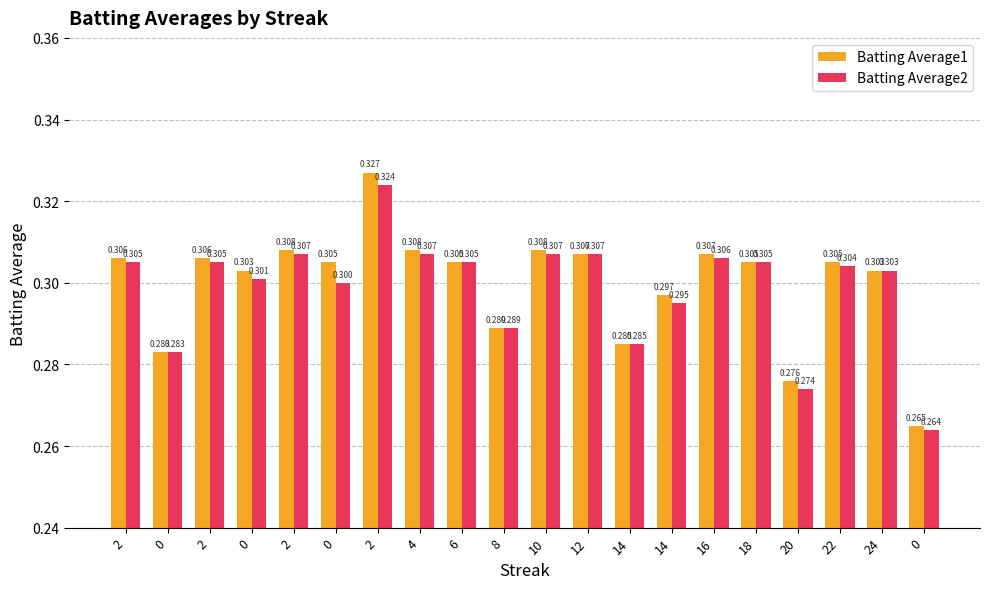

What is the value of the Batting Average2 bar at the 6th from the left?

0.3